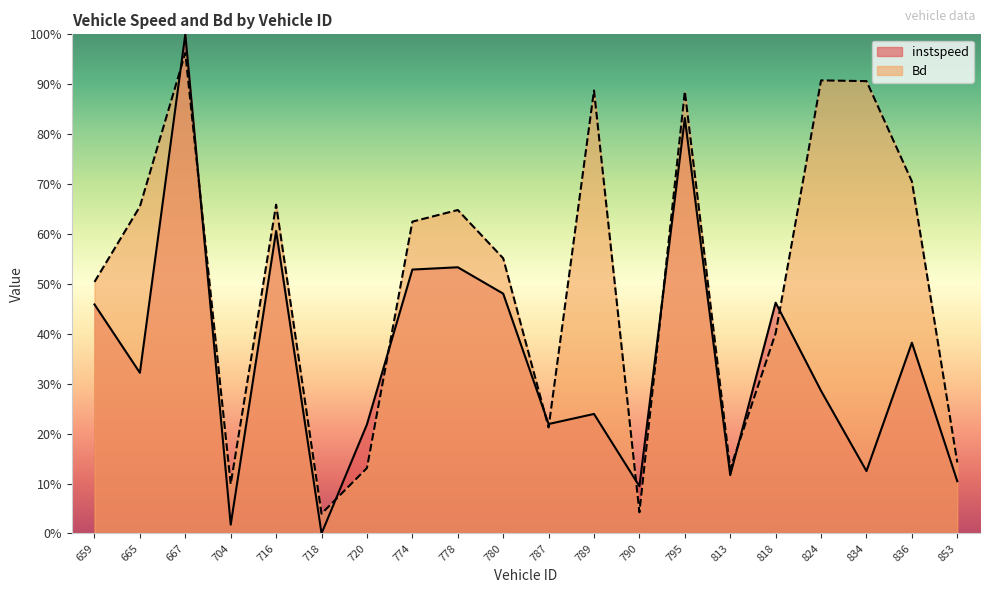

Between which two adjacent categories do instspeed and Bd first intersect?

665 and 667